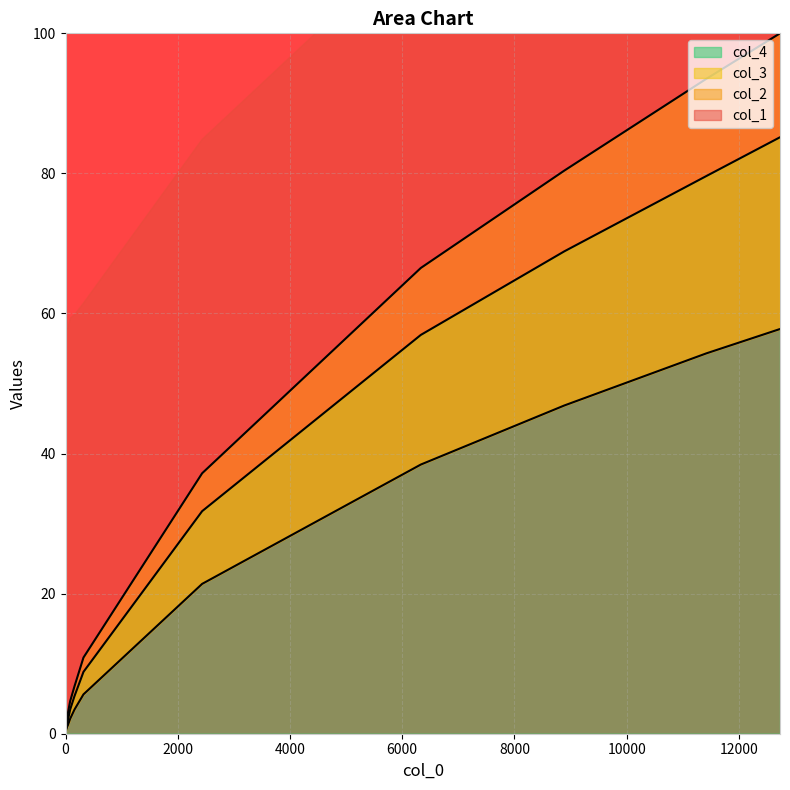

Which series ends up on top after the final intersection of col_3 and col_4?

col_4